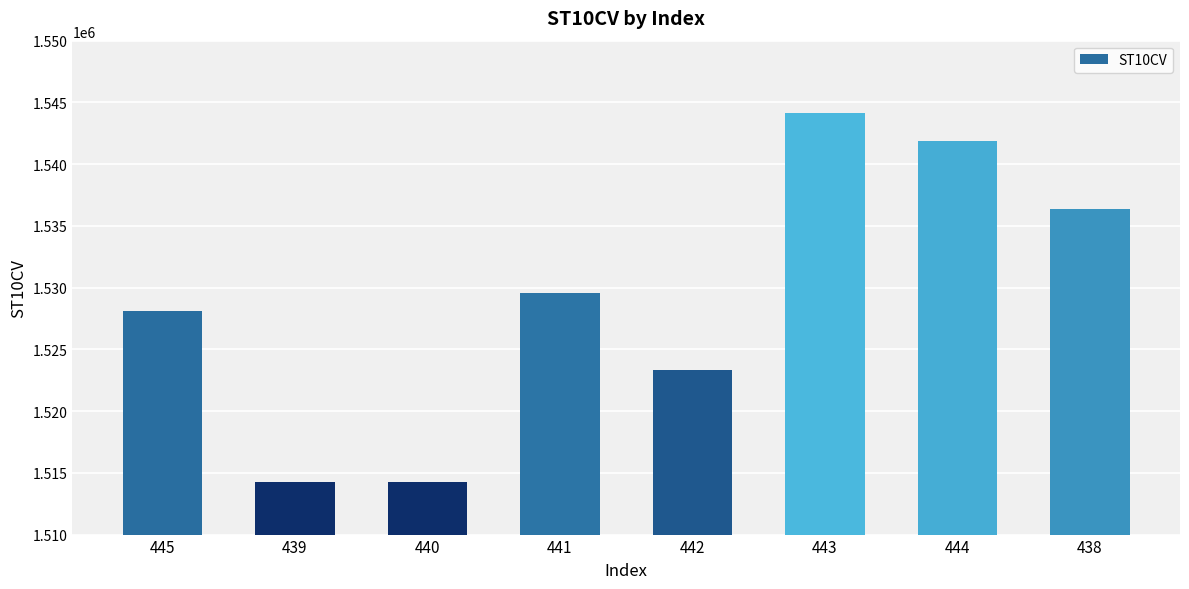

The value at 441 is 820894. True or false?

False